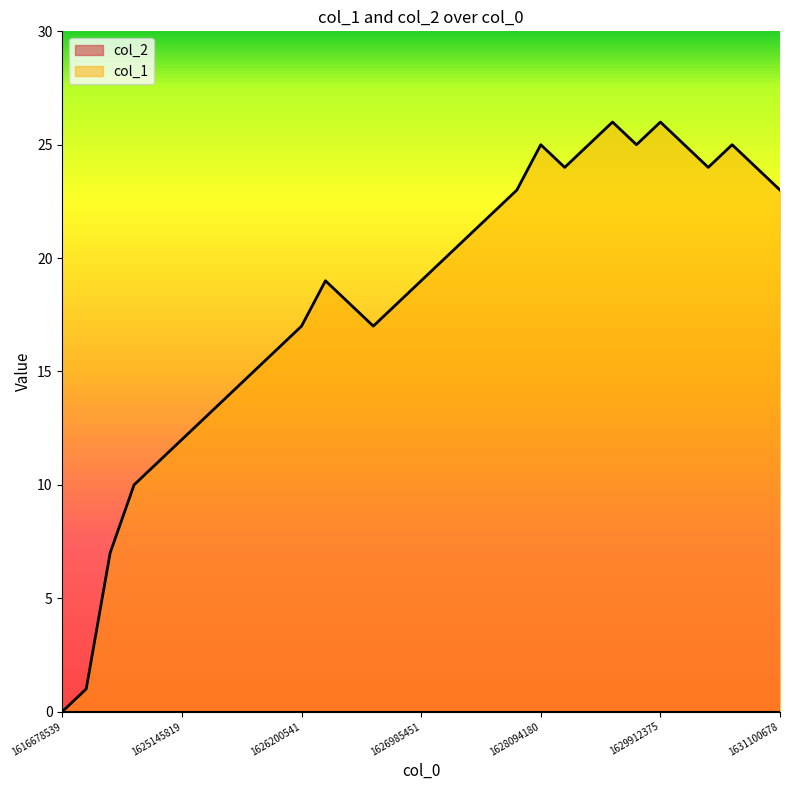

What is the average value?

18